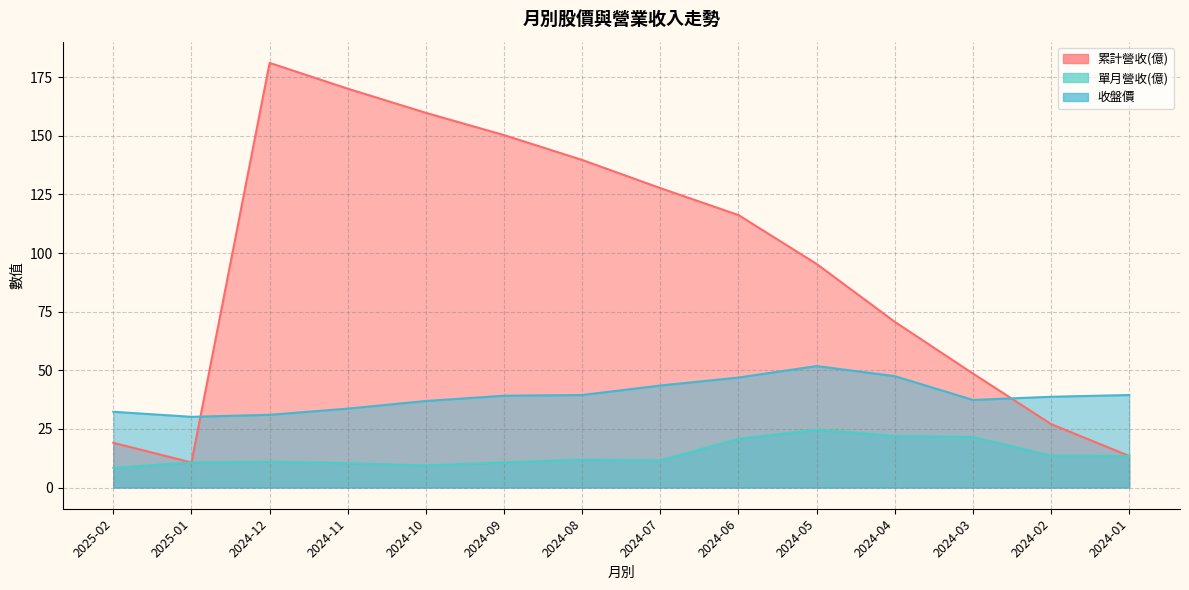

Reading left to right, list all the values displayed in this chart.

累計營收(億): 19.1	10.7	181.1	170.1	159.8	150.3	139.7	127.7	116.2	95.3	70.7	48.6	27.1	13.4
單月營收(億): 8.4	10.7	11.0	10.4	9.4	10.7	11.9	11.6	20.8	24.7	22.1	21.6	13.6	13.4
收盤價: 32.3	30.1	31.0	33.6	36.9	39.1	39.5	43.5	46.9	51.8	47.5	37.4	38.7	39.5